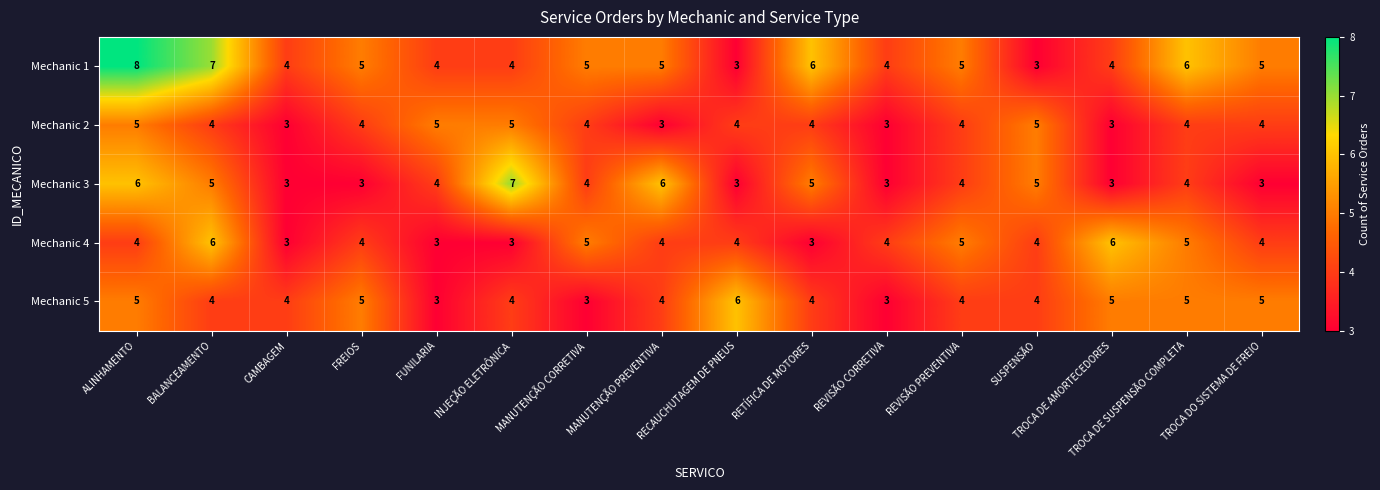

Which series has the largest range (max minus min)?

Mechanic 1